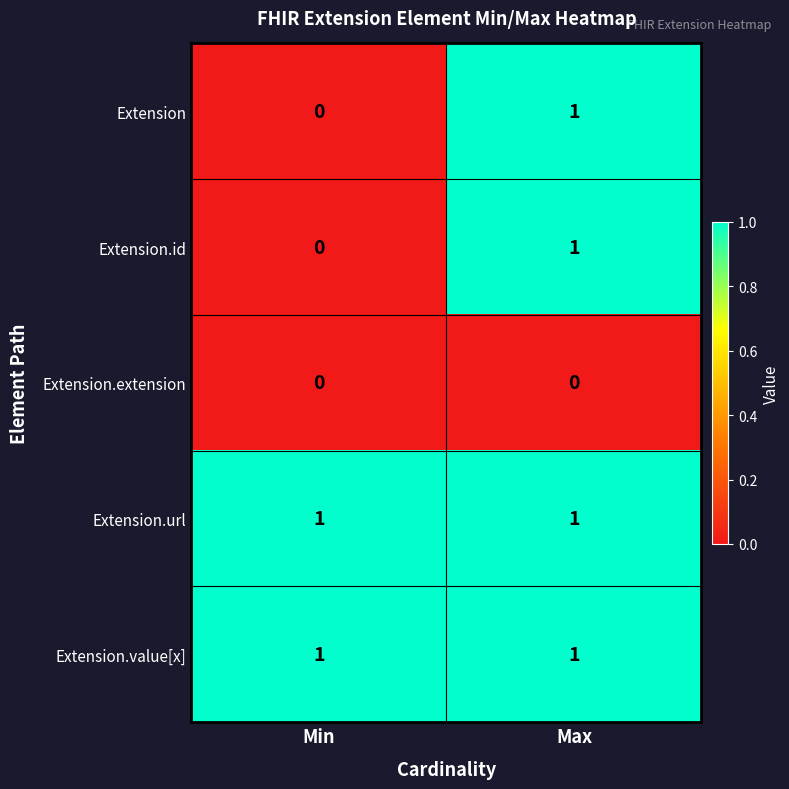

What is the total value across all series at Max?

4